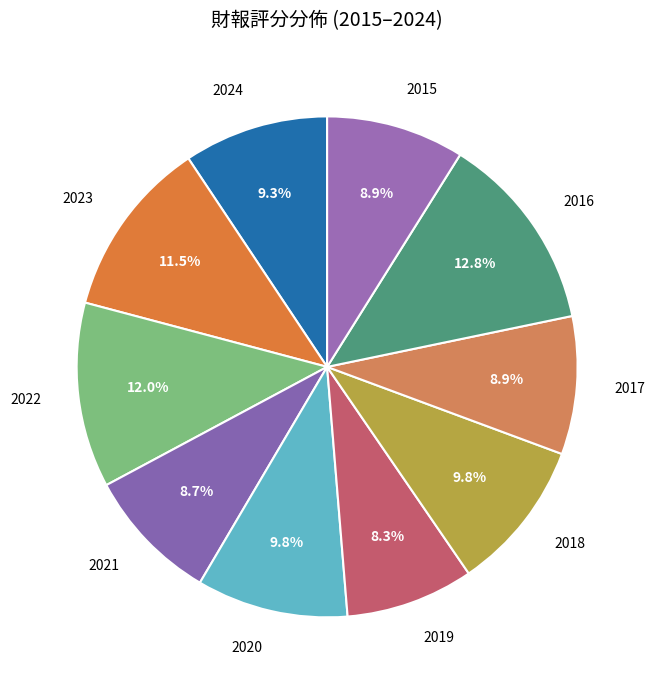

What is the ratio of the value at 2015 to the value at 2021?

1.0